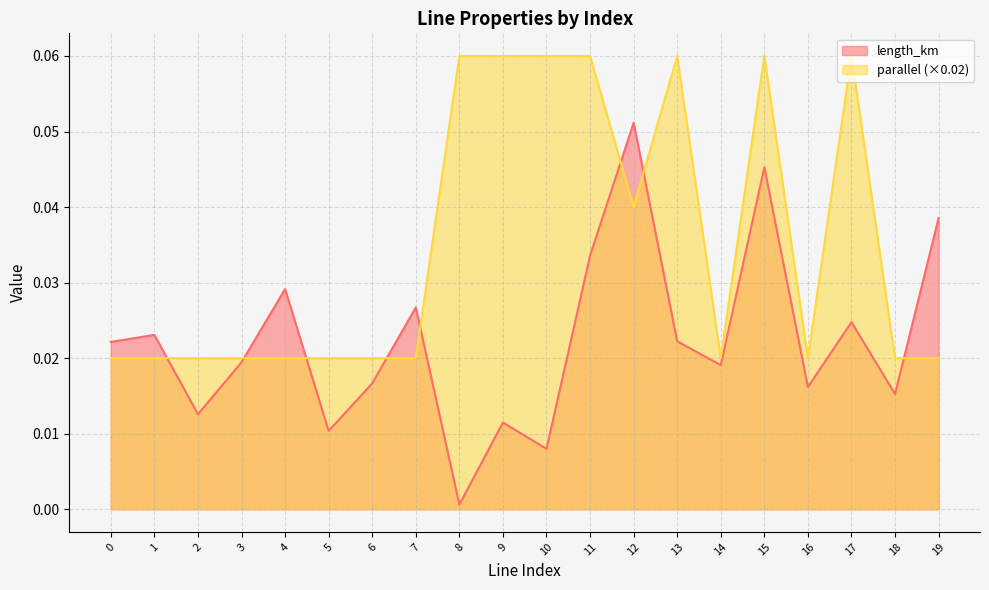

At 5, list the series in order from largest to smallest.

parallel (×0.02), length_km